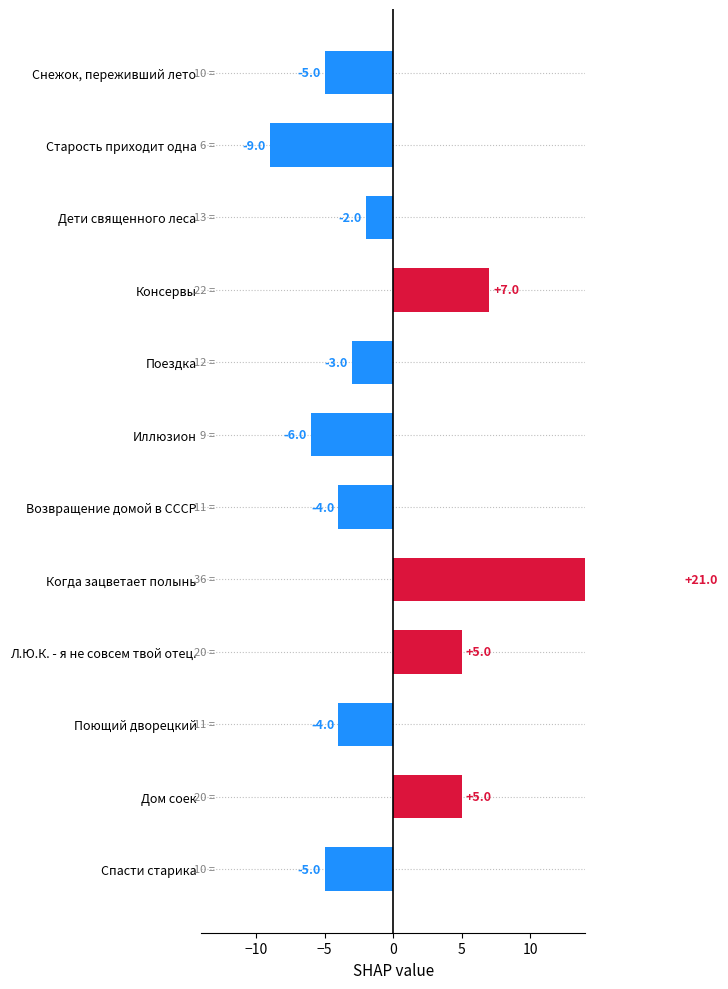

What position from the left is Иллюзион?

6